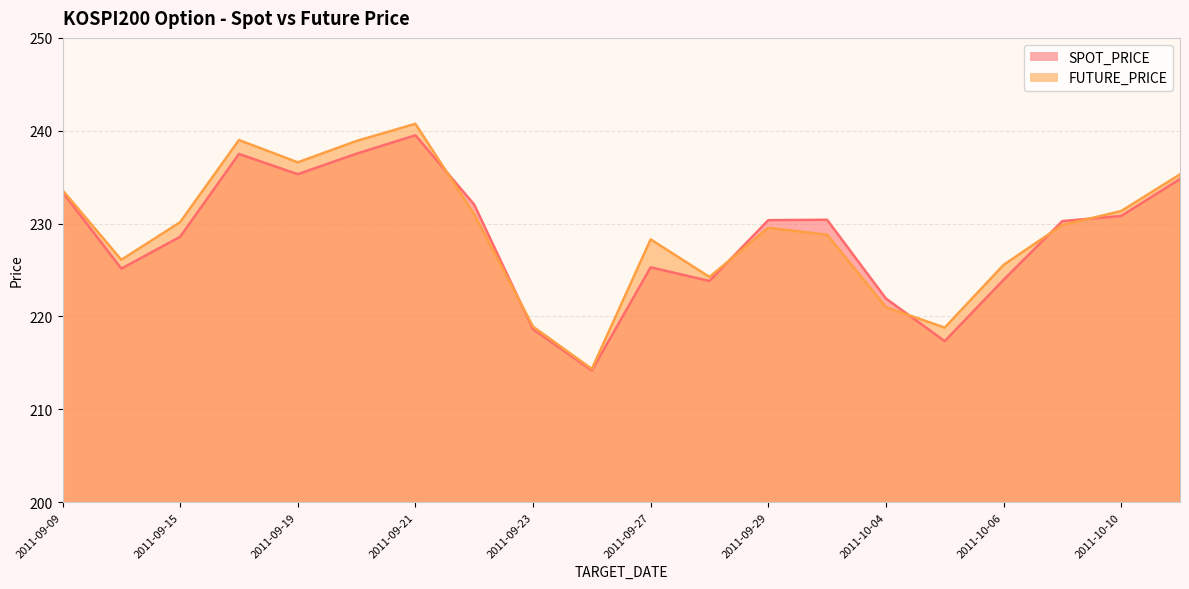

At which label does SPOT_PRICE first exceed 230?

2011-09-09